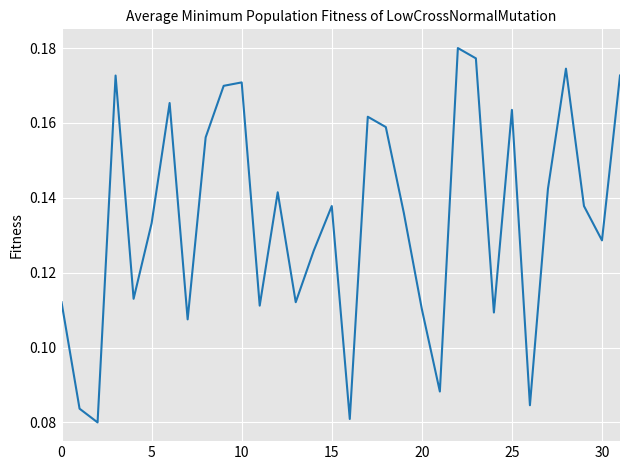

What is the sum of all values?

4.3